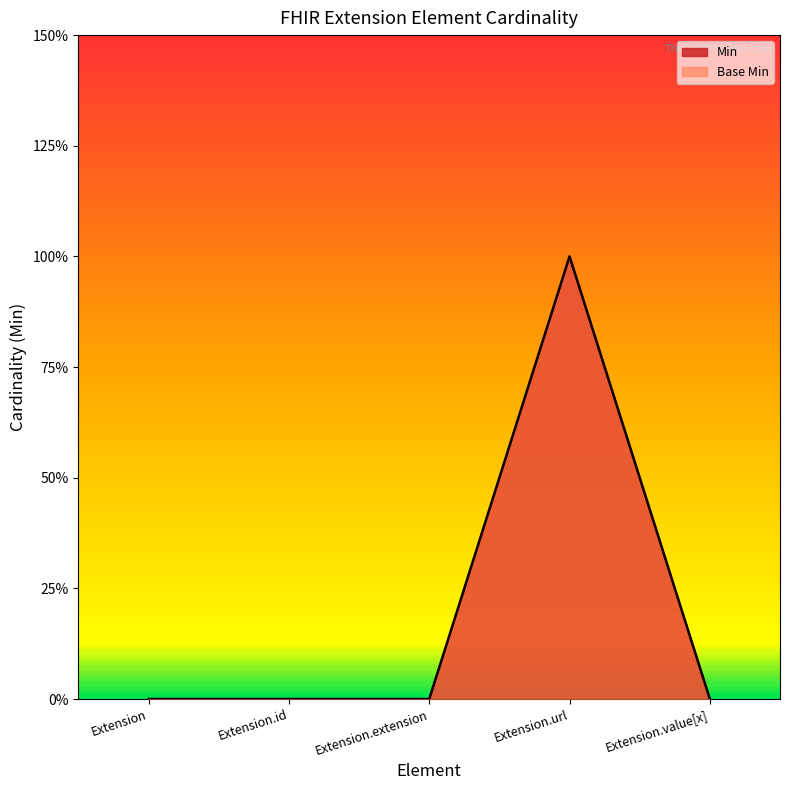

True or false: Min and Base Min intersect in this chart.

False